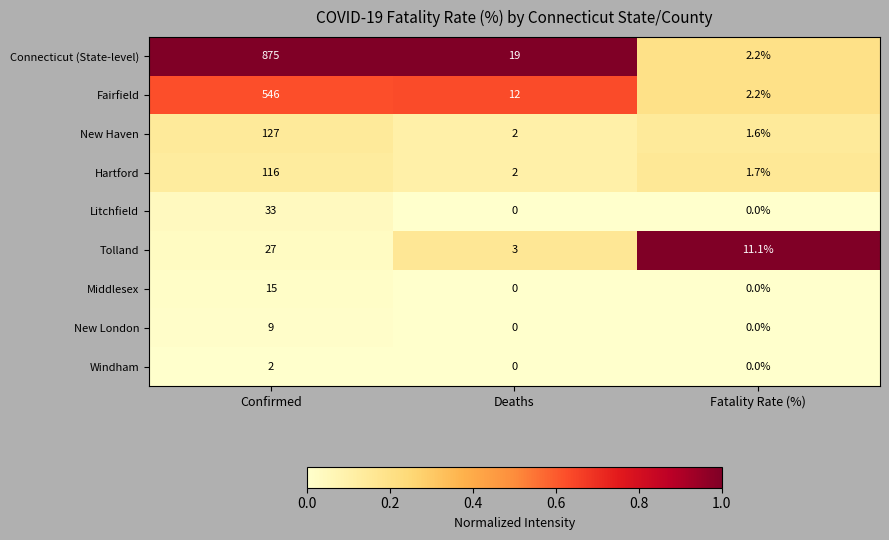

What is the approximate value of Hartford at Deaths?

2.0